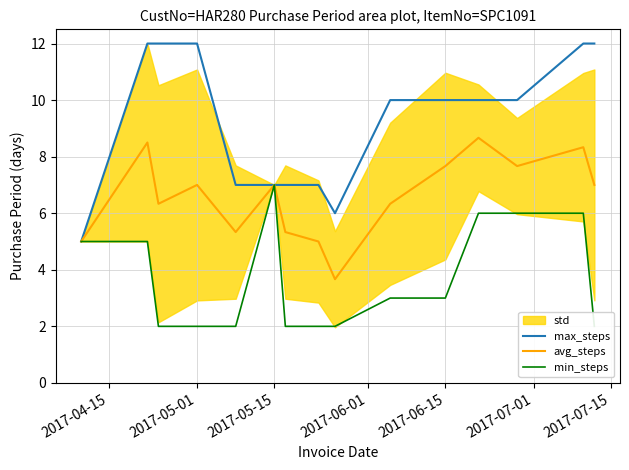

True or false: avg_steps and max_steps intersect in this chart.

False